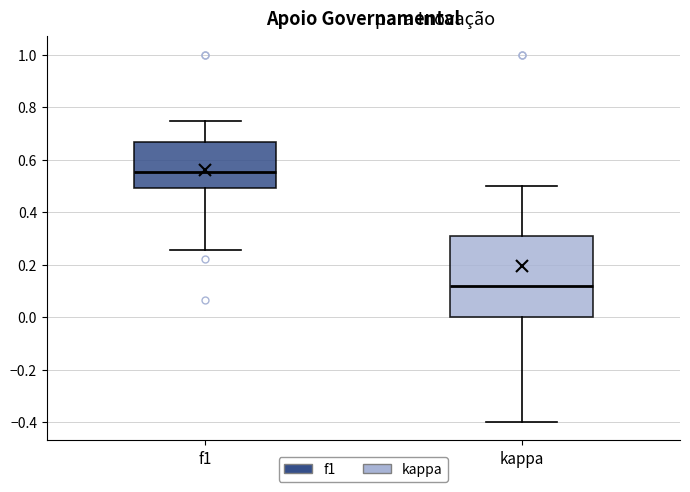

Which box has the lowest median line?

kappa